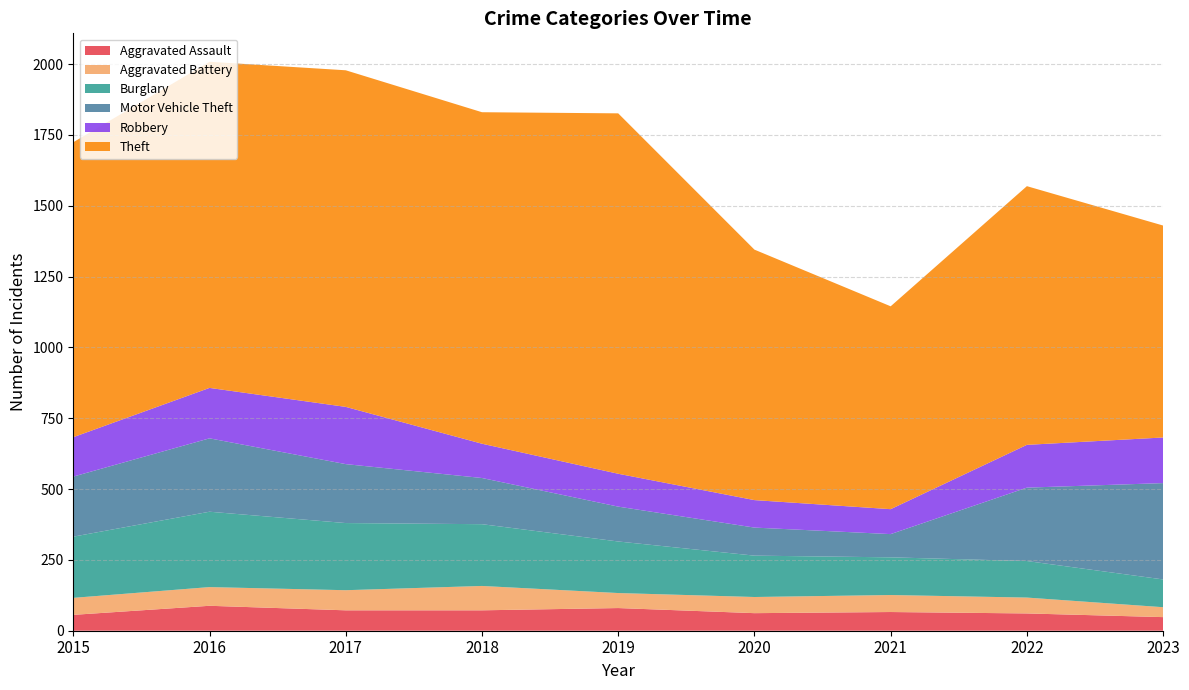

Reading right to left, what are all the values shown in this chart?

Aggravated Assault: 48	61	66	62	80	72	72	88	56
Aggravated Battery: 35	56	60	57	53	86	71	66	60
Burglary: 98	129	133	146	182	218	237	266	216
Motor Vehicle Theft: 340	259	82	99	123	163	208	259	212
Robbery: 161	151	88	97	116	121	202	178	139
Theft: 748	913	716	884	1272	1170	1188	1151	1041